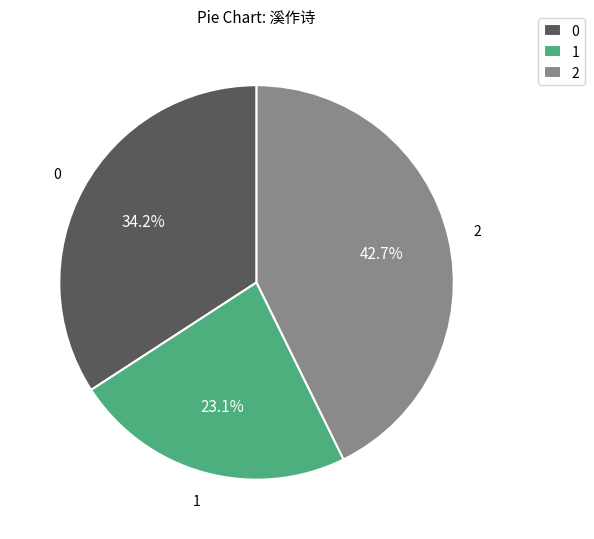

To the nearest percent, what is the average slice percentage?

33%